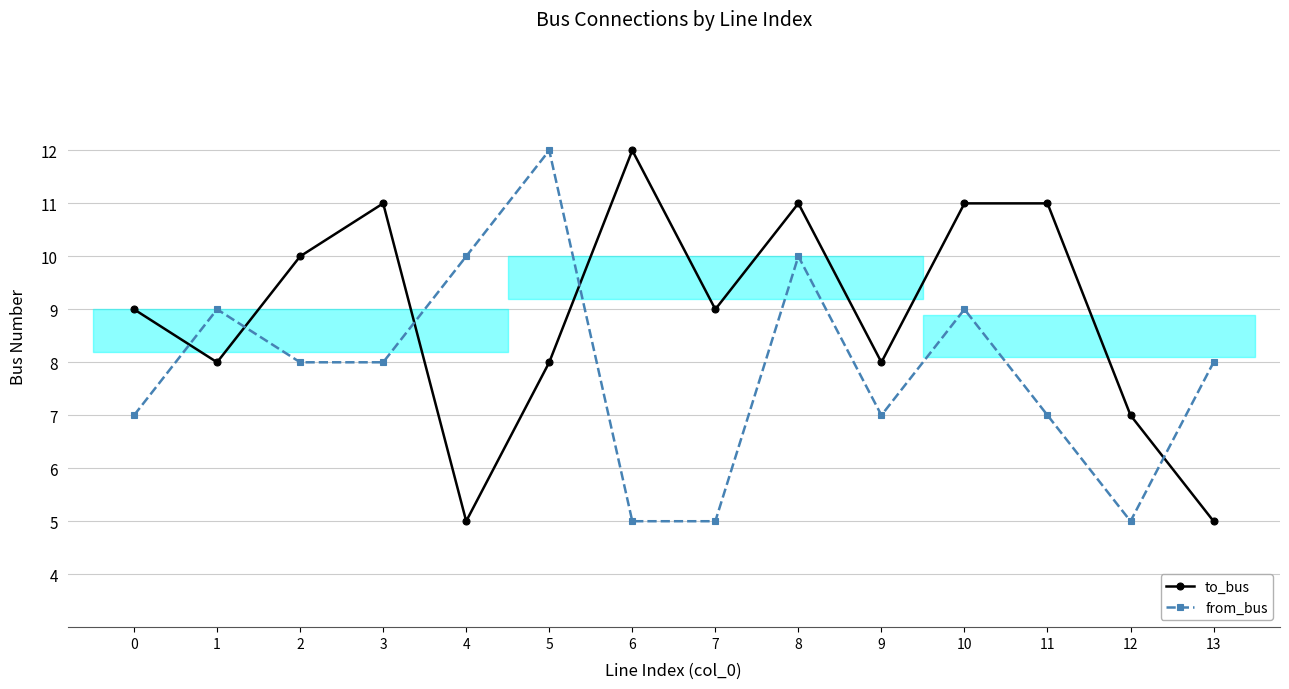

List the labels in order of from_bus value, smallest first.

6, 7, 12, 0, 9, 11, 2, 3, 13, 1, 10, 4, 8, 5